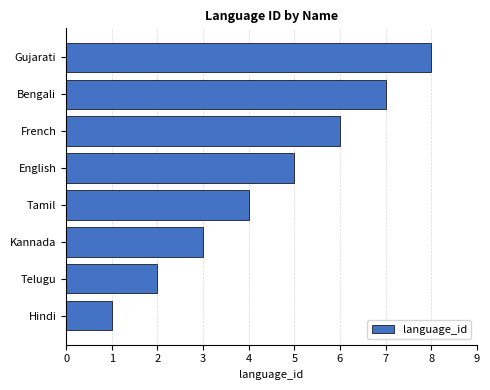

Where is the data nearest to the value 4?

Tamil